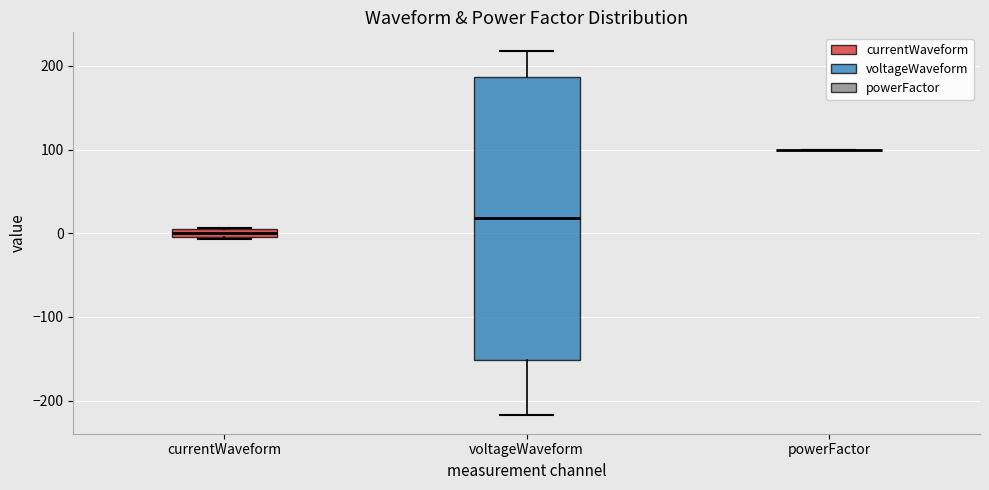

Where is the upper edge of the box for currentWaveform on the y-axis? The values are not printed on the chart, so give them approximately, as read against the axis.

10